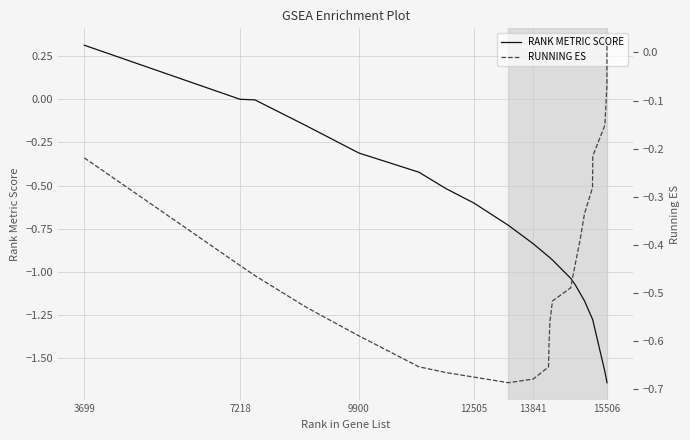

Rank the series by their average value, from lowest to highest.

RANK METRIC SCORE, RUNNING ES